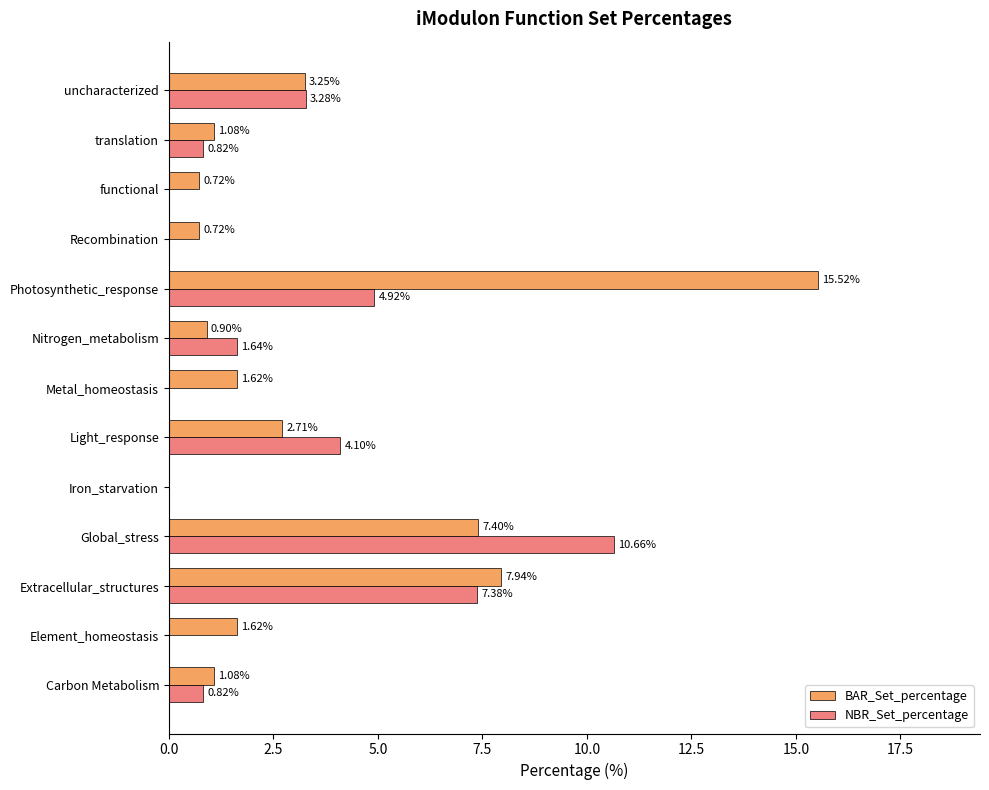

What is the sum of the BAR_Set_percentage values at Carbon Metabolism and Extracellular_structures?

9.0